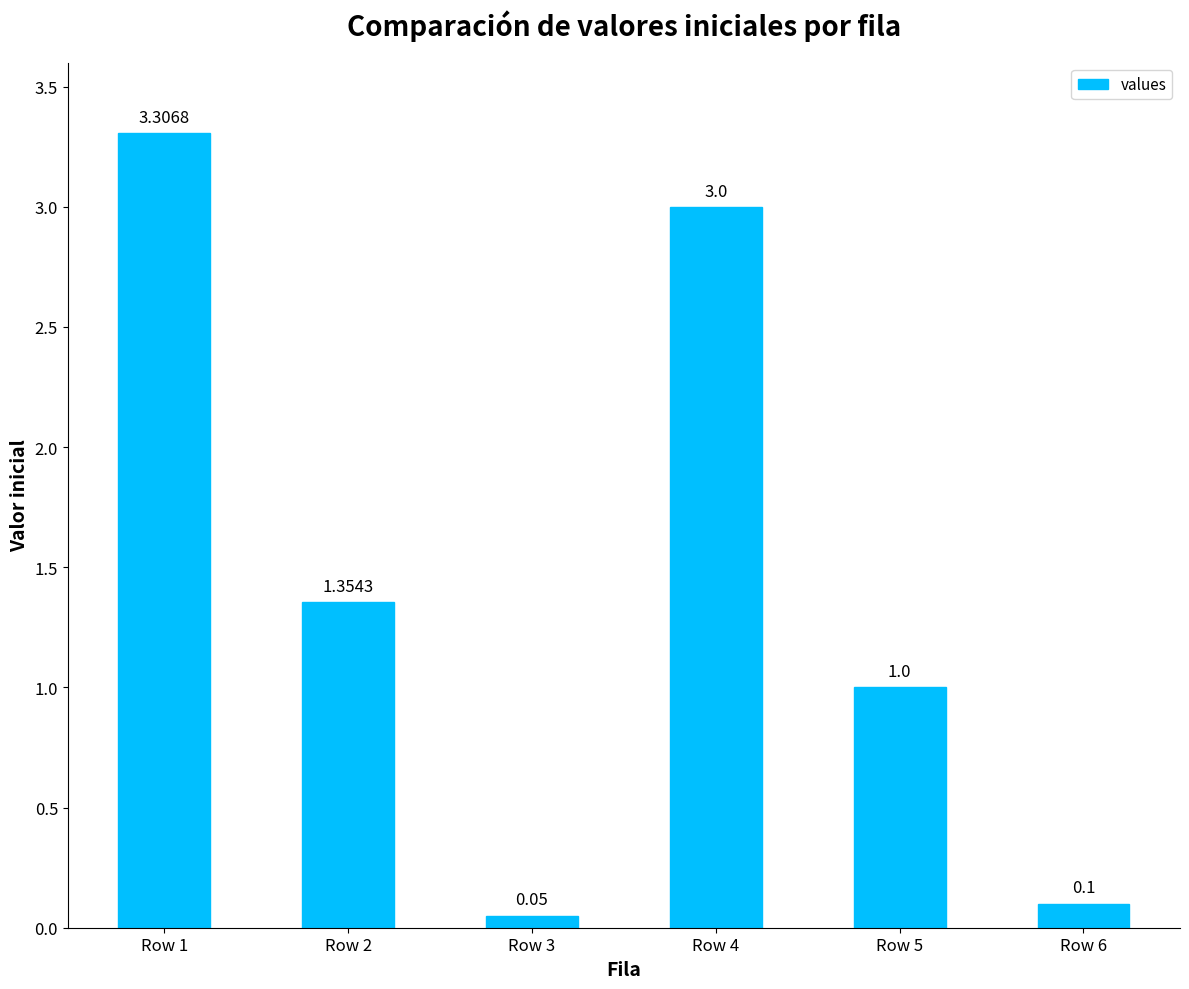

What is the greatest value displayed?

3.3